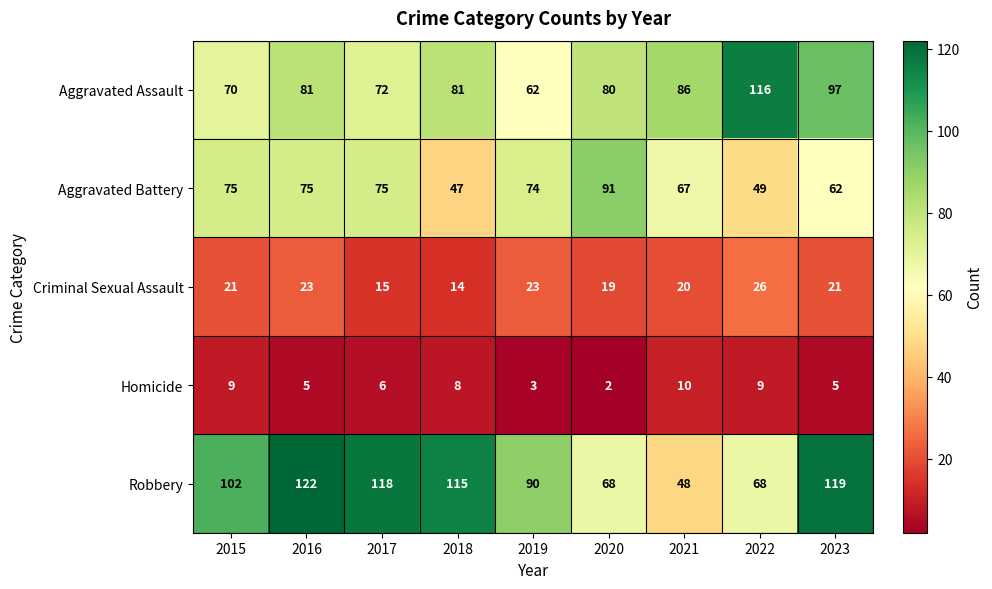

At which label is Aggravated Battery closest to 69?

2021